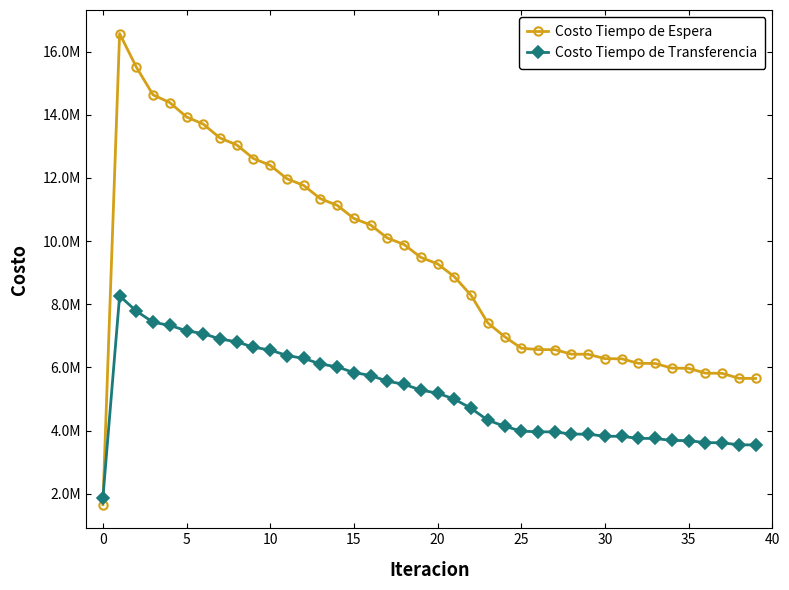

Which series ends up on top after the final intersection of Costo Tiempo de Transferencia and Costo Tiempo de Espera?

Costo Tiempo de Espera